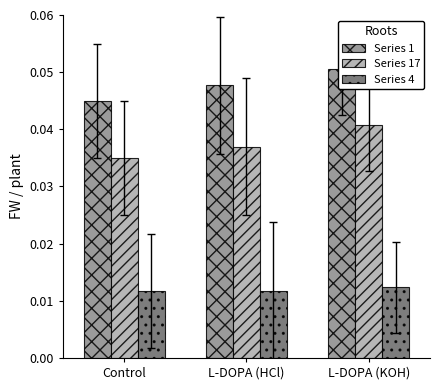

Which series has the largest total across all categories?

Series 1